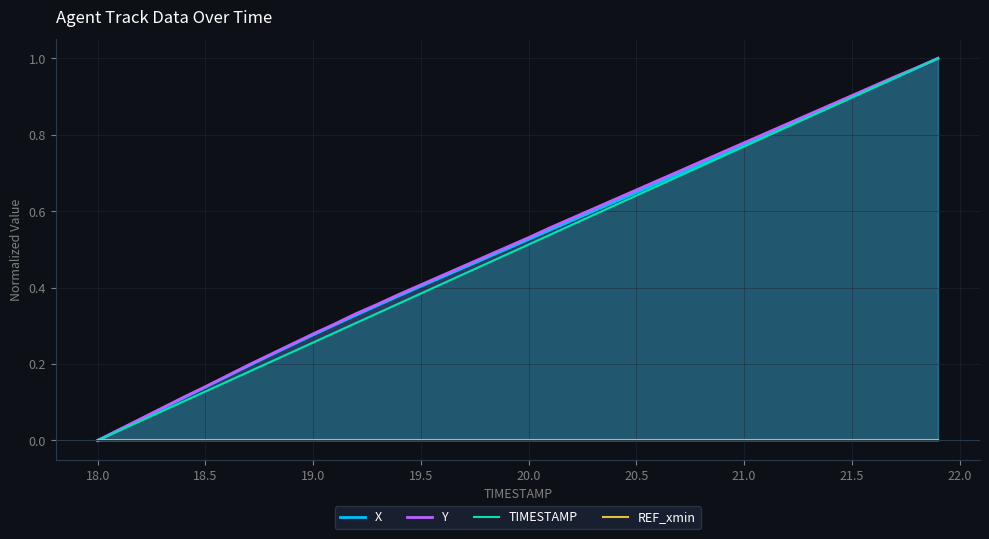

True or false: REF_xmin and TIMESTAMP cross at least once.

False